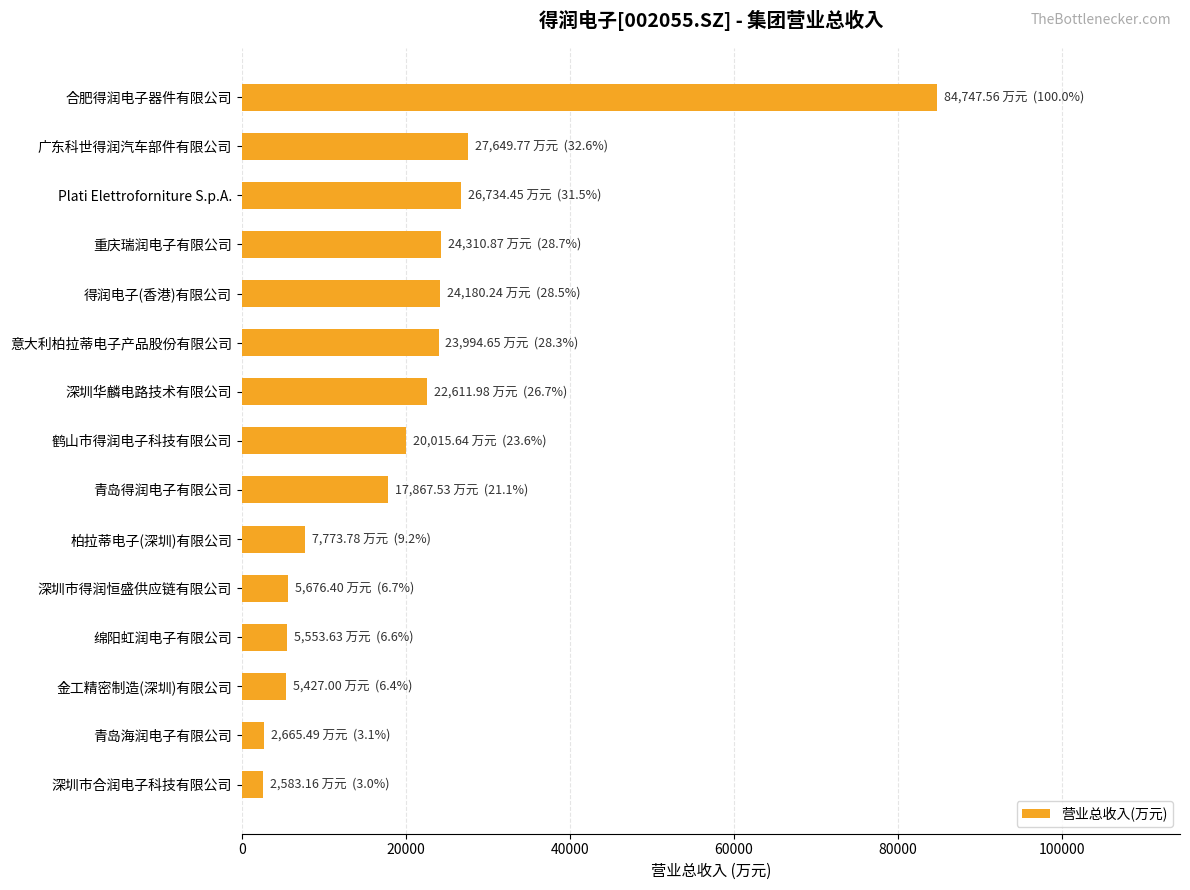

Between 青岛得润电子有限公司 and Plati Elettroforniture S.p.A., which is larger?

Plati Elettroforniture S.p.A.